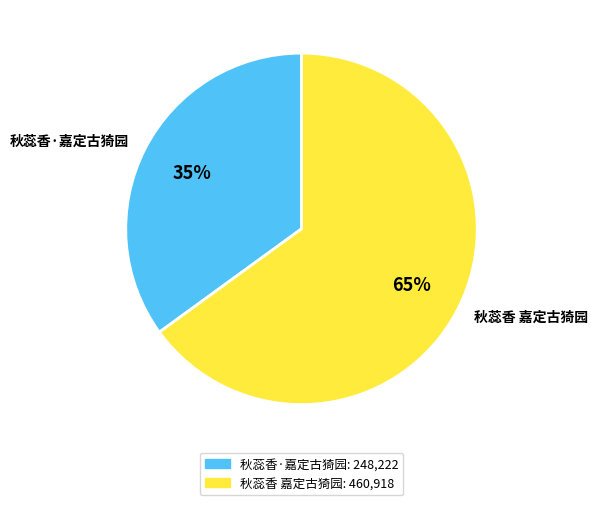

What percentage is the 秋蕊香·嘉定古猗园 slice, to the nearest percent?

35%